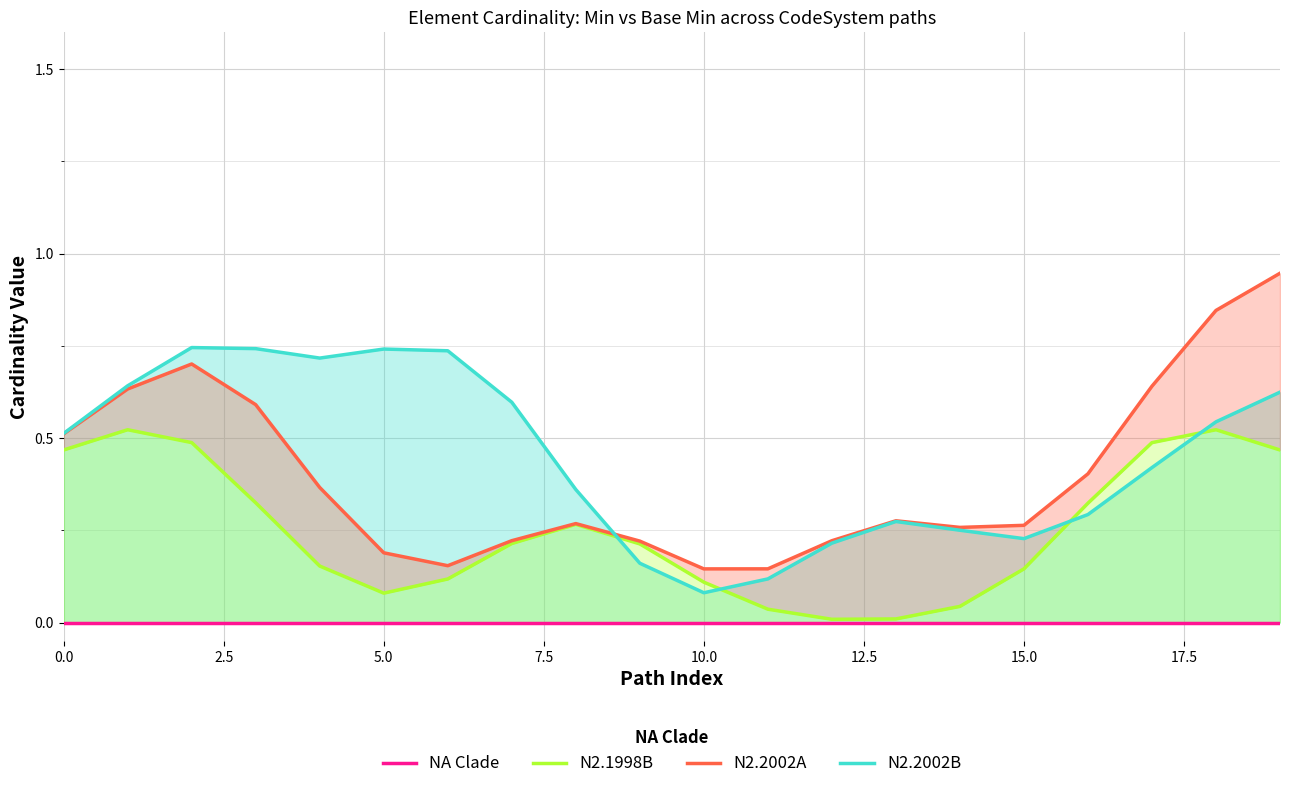

At which category is the sum across all series the highest?

19